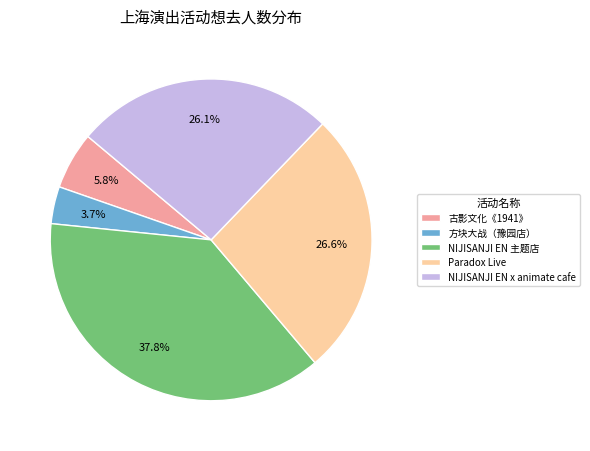

How many segments does this pie chart have?

5